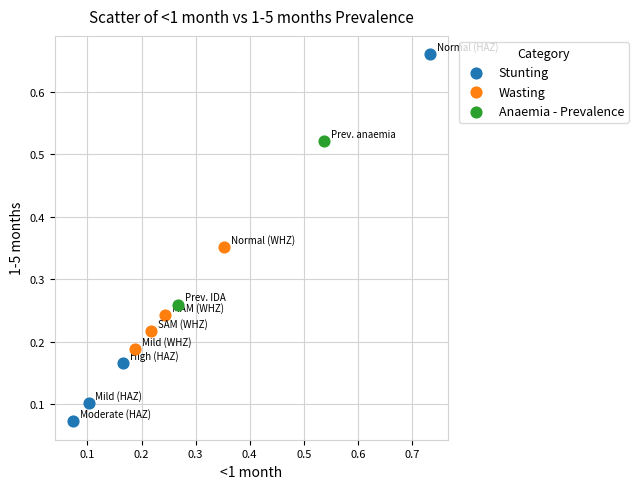

Which series contains the lowest Y value?

Stunting